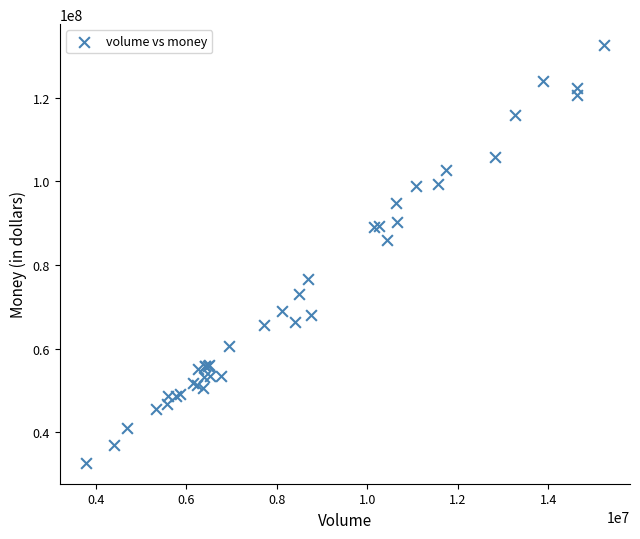

What Y value in the scatter plot is closest to 82655698?

85937243